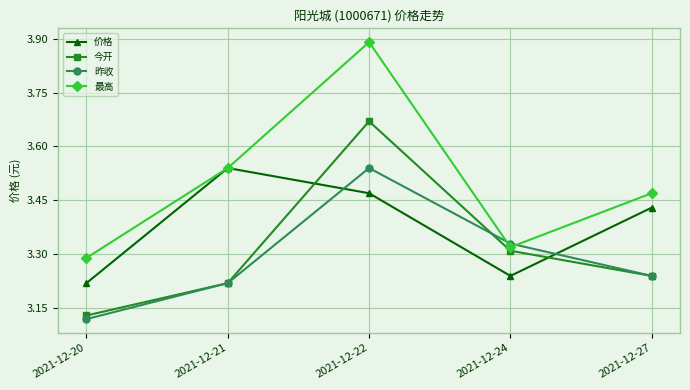

Which category has the highest value across all series?

2021-12-22